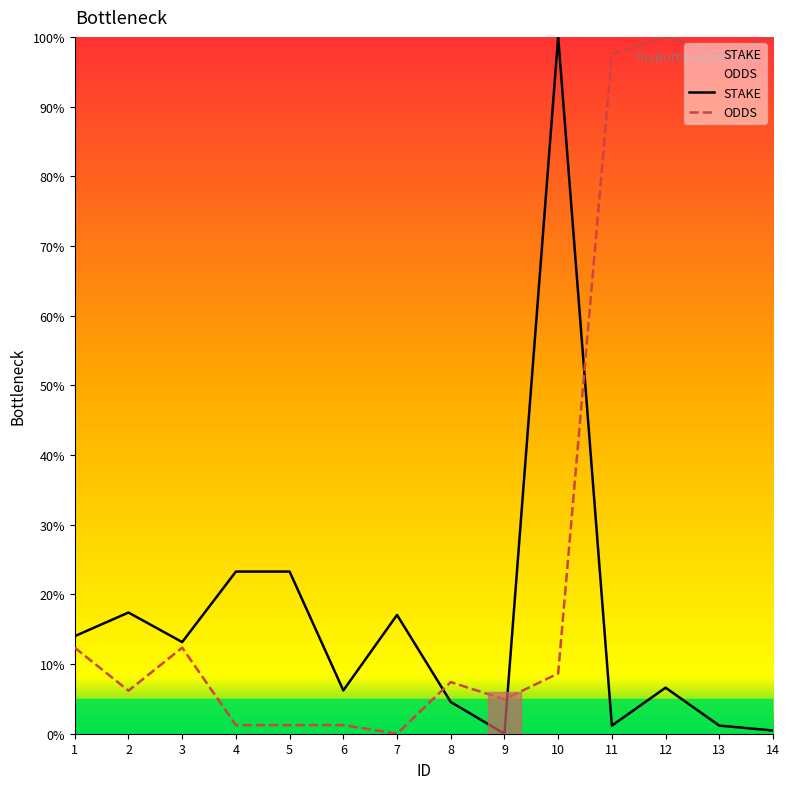

Which has a higher value, 7 or 13?

7